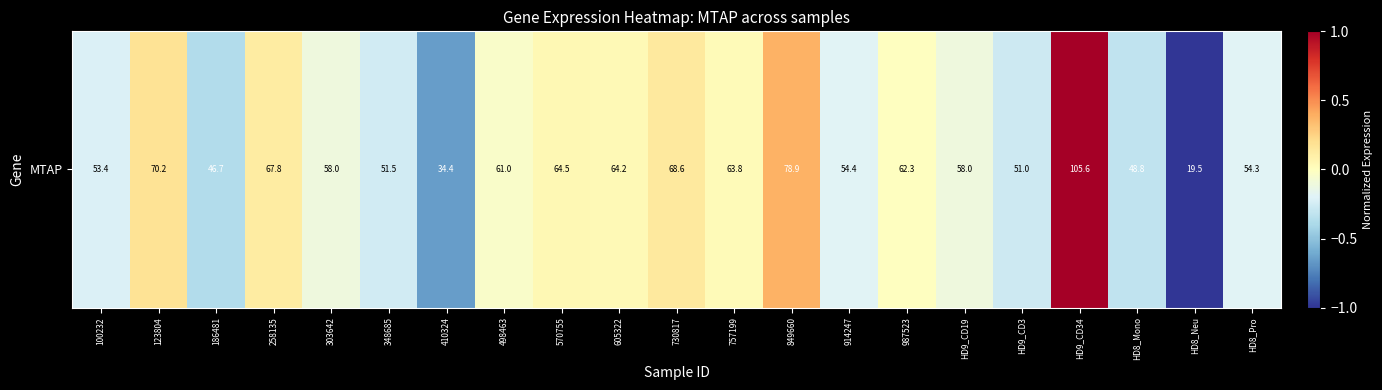

What is the sum of the values at 605322 and 570755?

0.1